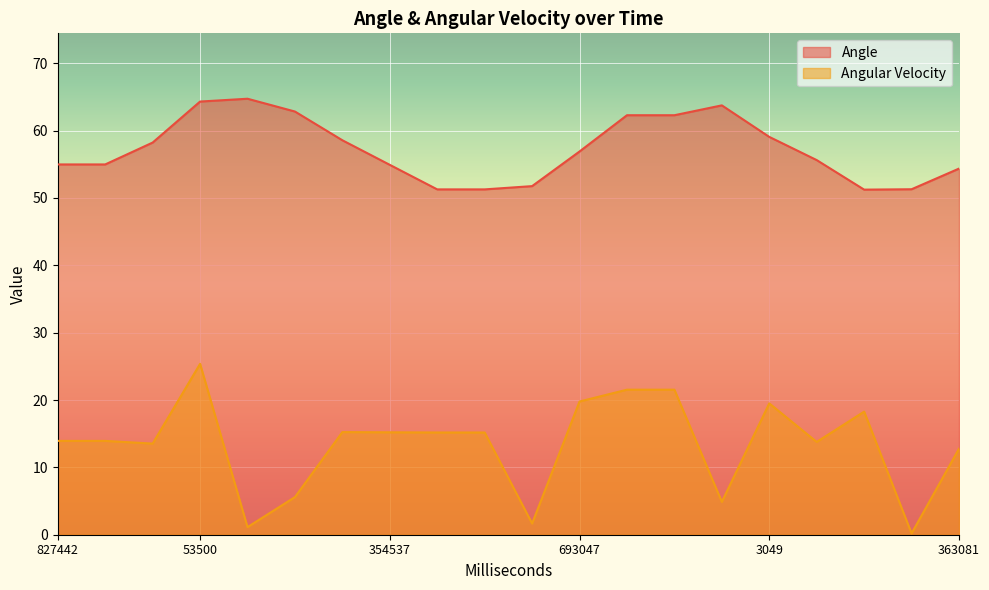

How many data points in Angular Velocity are less than 15?

10